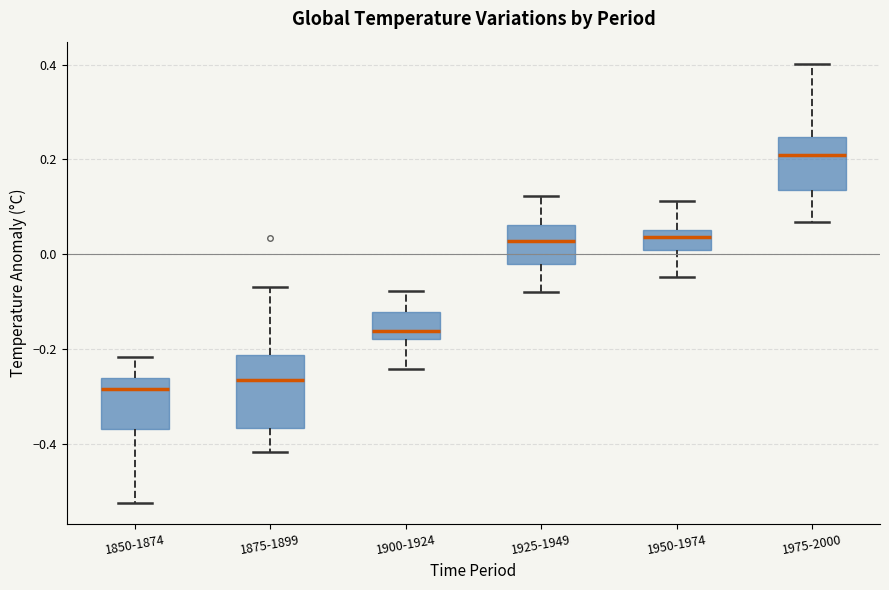

Reading left to right, read every box against the y-axis: the position of its median line, the range the box covers, and the ends of its whiskers. The values are not printed on the chart, so give them approximately, as read against the axis.

1850-1874: median -0.28, box -0.36 to -0.26, whiskers -0.52 to -0.22
1875-1899: median -0.26, box -0.36 to -0.22, whiskers -0.42 to -0.06
1900-1924: median -0.16, box -0.18 to -0.12, whiskers -0.24 to -0.08
1925-1949: median 0.02, box -0.02 to 0.06, whiskers -0.08 to 0.12
1950-1974: median 0.04, box 0.00 to 0.06, whiskers -0.04 to 0.12
1975-2000: median 0.20, box 0.14 to 0.24, whiskers 0.06 to 0.40